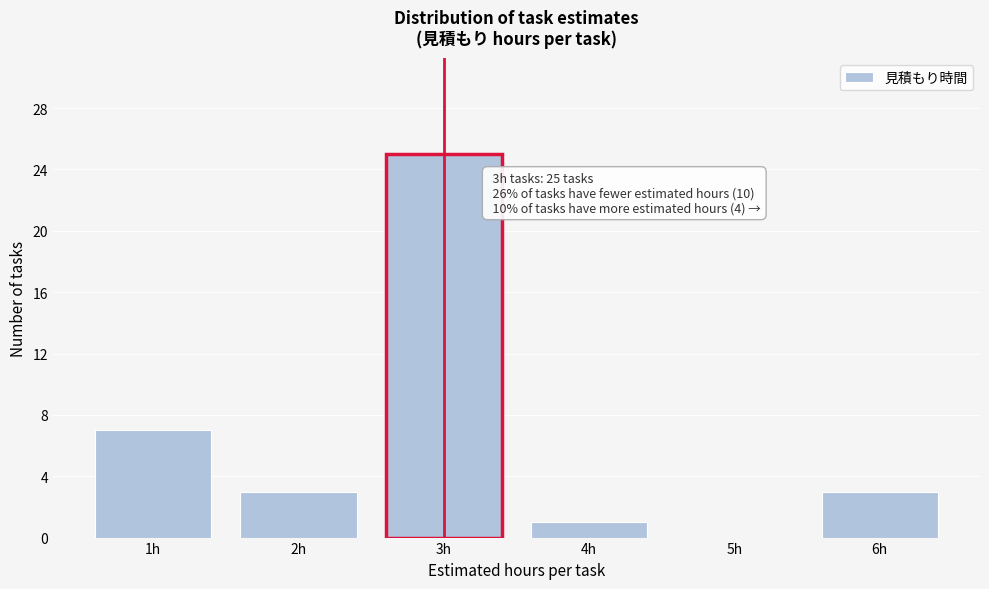

Which range on the x-axis has the tallest bar?

2.5 to 3.5